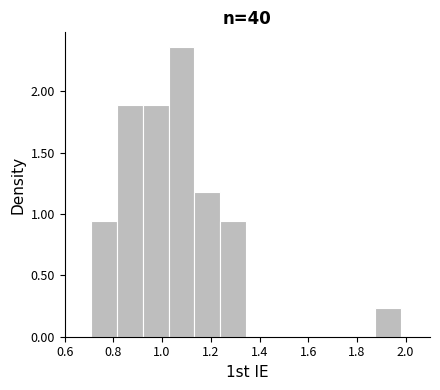

What is the height of the bar covering 1.14 to 1.24 on the x-axis? Neither the bar edges nor the heights are printed on the chart, so give them approximately, as read against the axes.

1.20